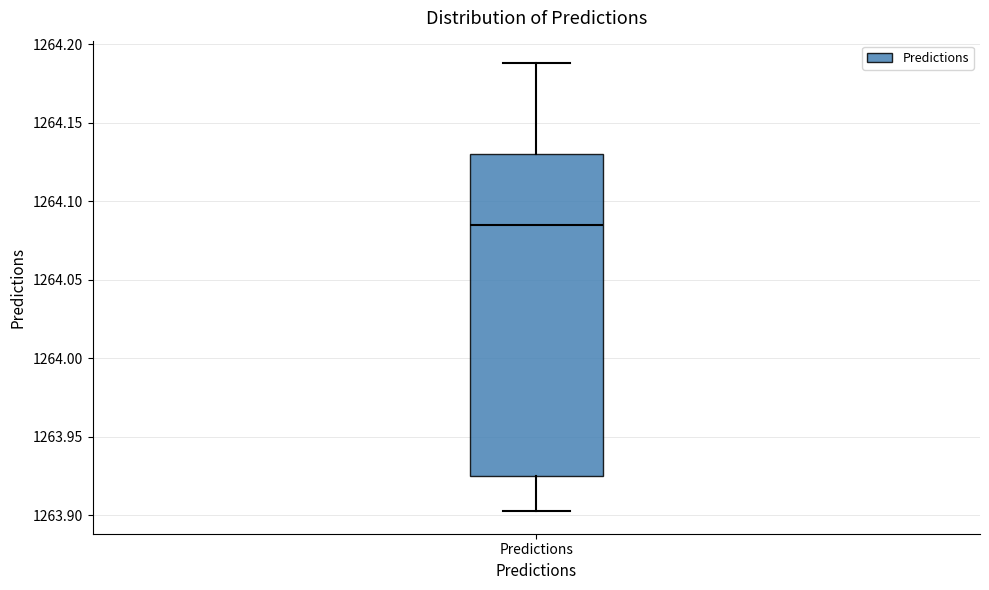

Read this box plot against the y-axis: the position of the median line, the range covered by the box, and the ends of both whiskers. The values are not printed on the chart, so give them approximately, as read against the axis.

median 1264.085, box 1263.925 to 1264.130, whiskers 1263.905 to 1264.190